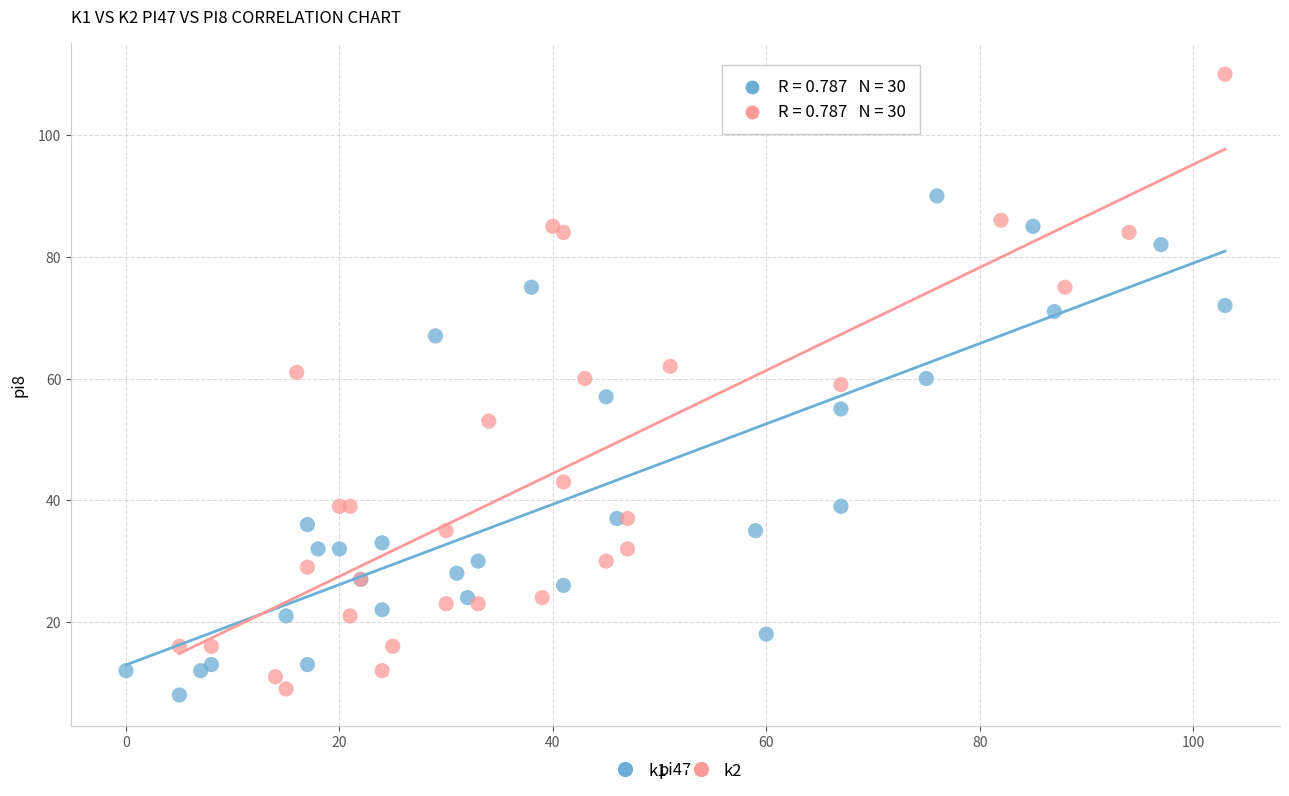

Which series has the largest Y range (max minus min)?

k2